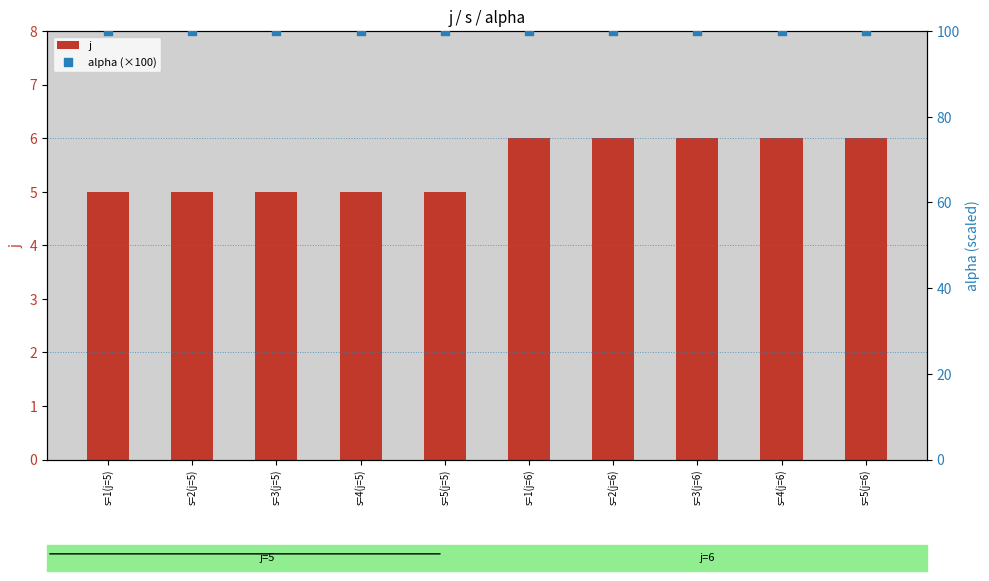

At which category is the sum across all series the highest?

s=1(j=6)